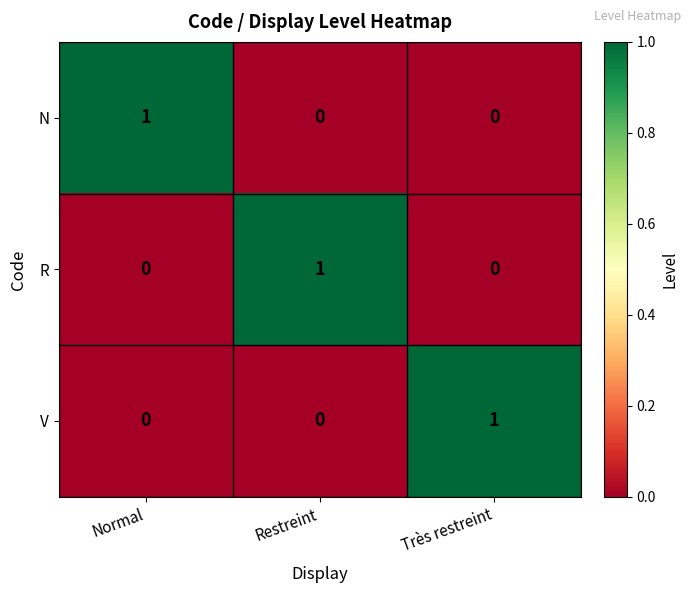

Reading right to left, transcribe all the data shown in this chart.

N: Très restreint=0	Restreint=0	Normal=1
R: Très restreint=0	Restreint=1	Normal=0
V: Très restreint=1	Restreint=0	Normal=0